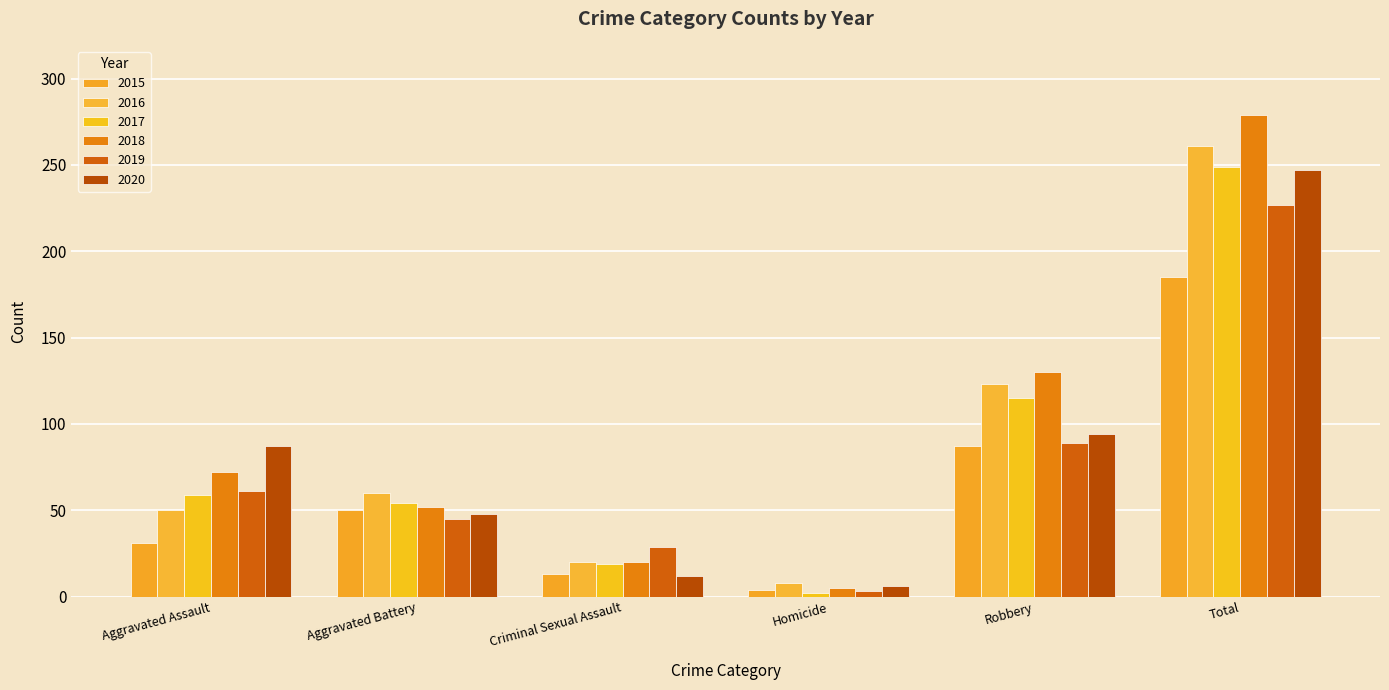

Does the chart contain any negative values?

No